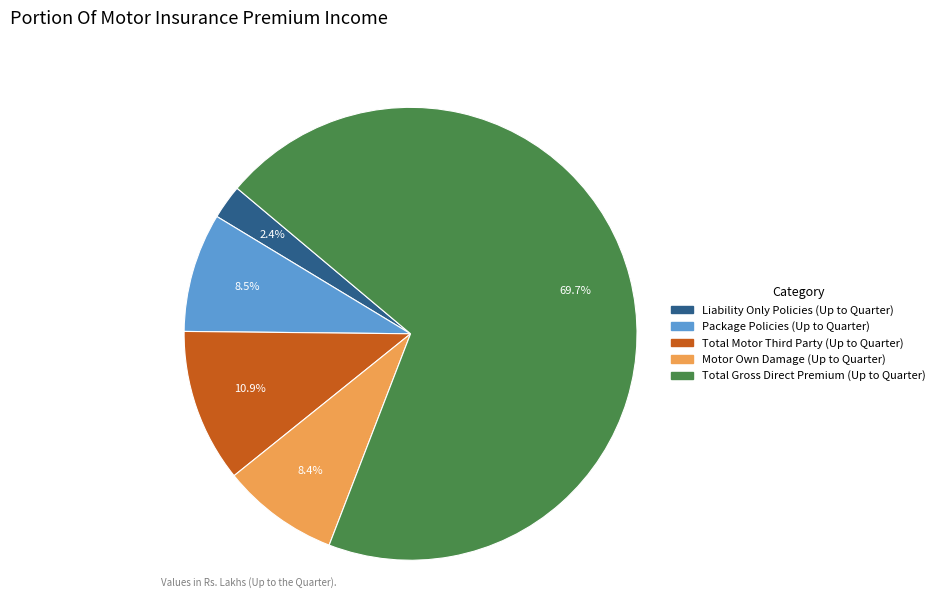

Is there any slice that represents more than half of the pie?

Yes